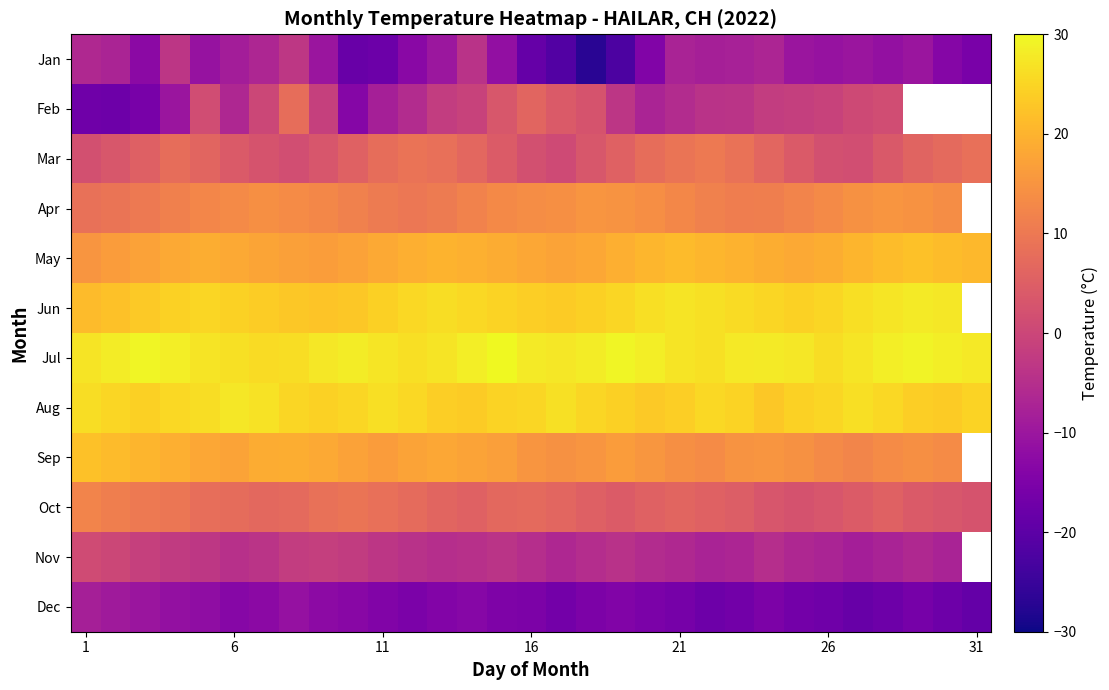

At how many categories does at least one series exceed 5?

31